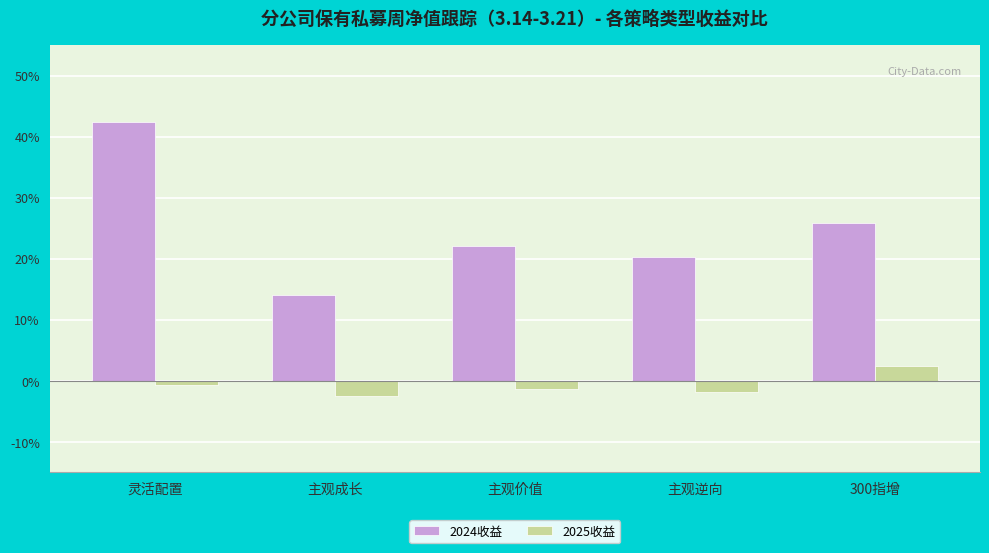

What are all the series names shown in the legend?

2024收益, 2025收益